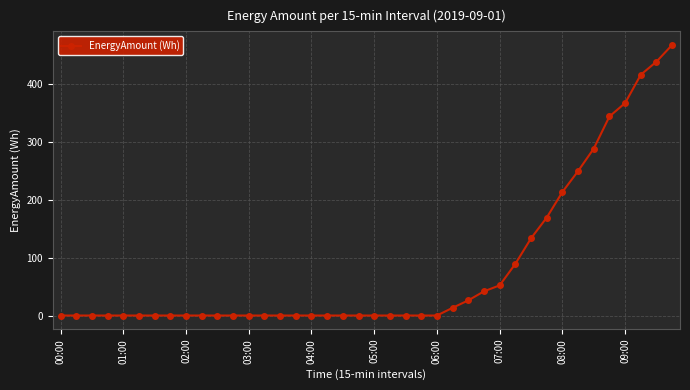

What is the maximum value shown in the chart?

467.4